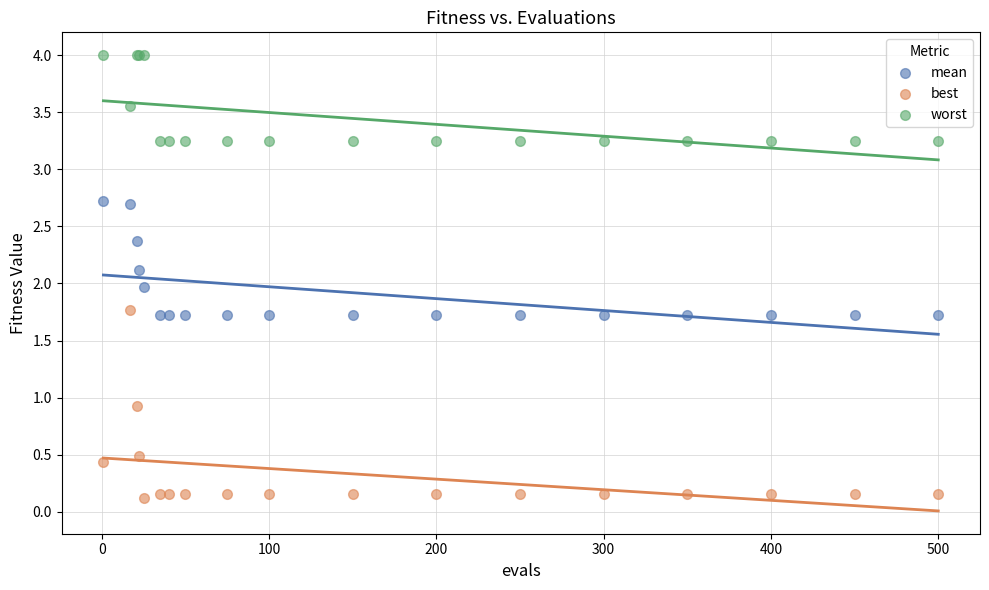

Which series has the widest spread of Y values?

best